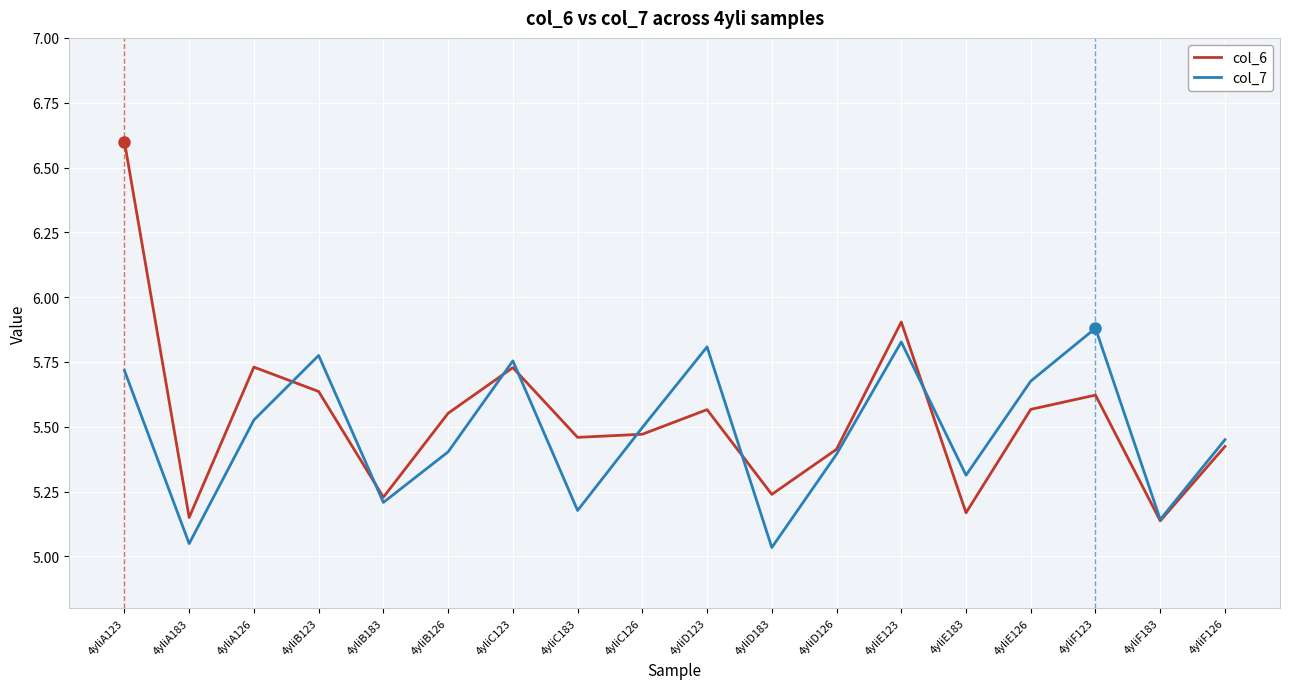

Is the value of col_7 at 4yliE123 greater than the value of col_6 at 4yliC183?

Yes